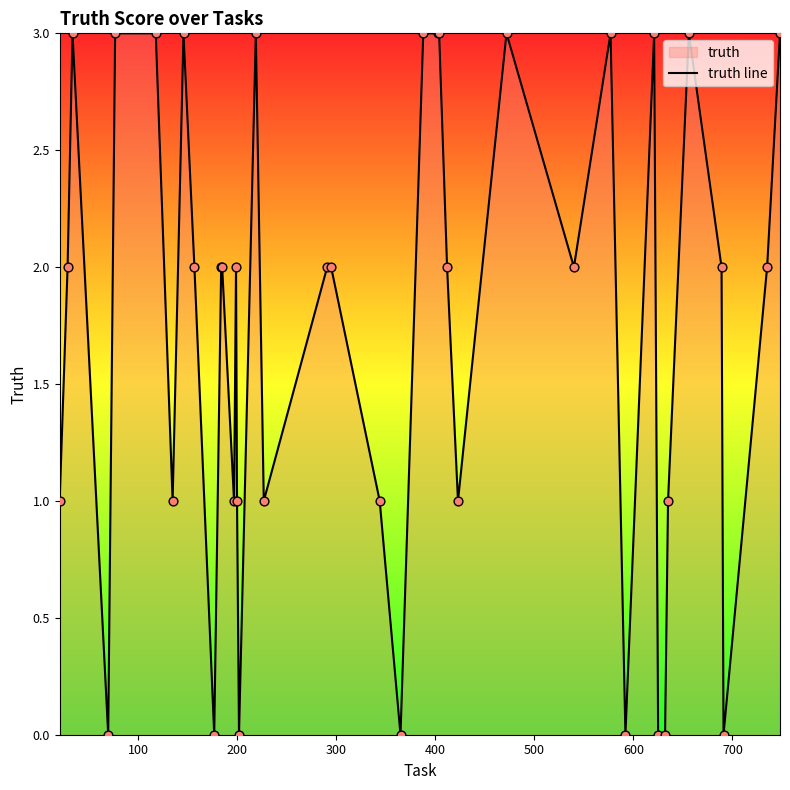

What is the greatest value displayed?

3